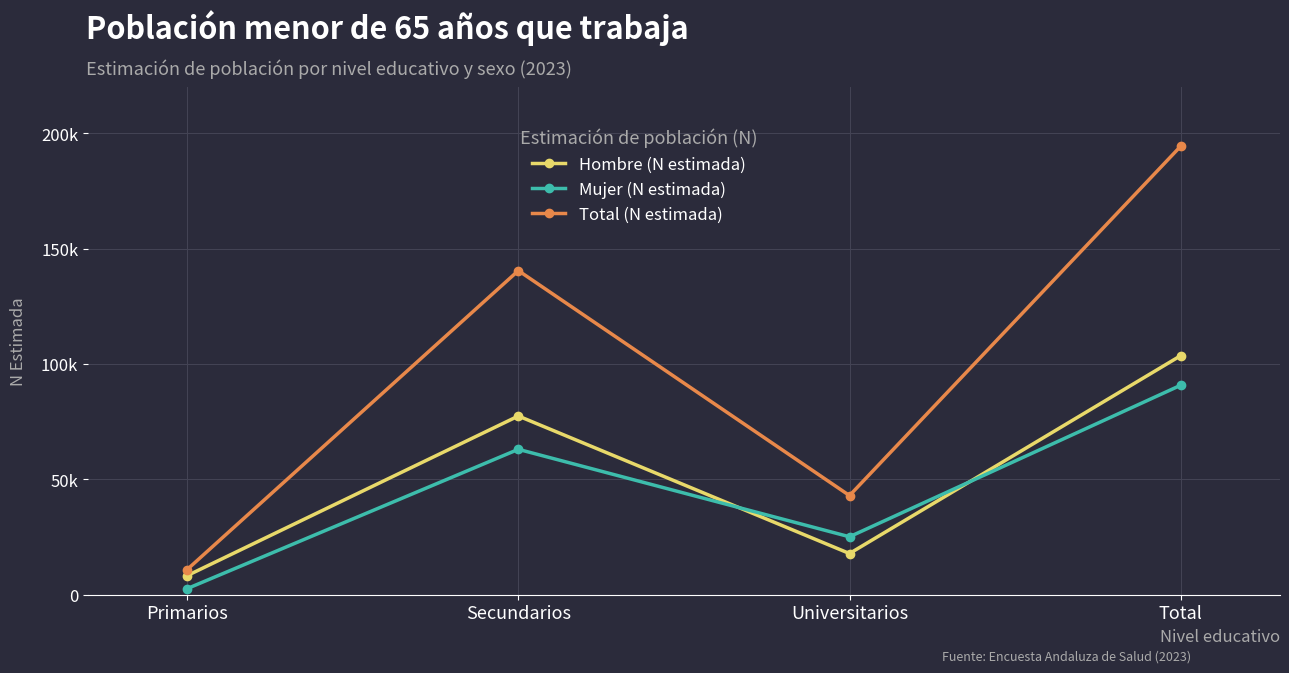

Where is the first local minimum for Hombre (N estimada)?

Universitarios